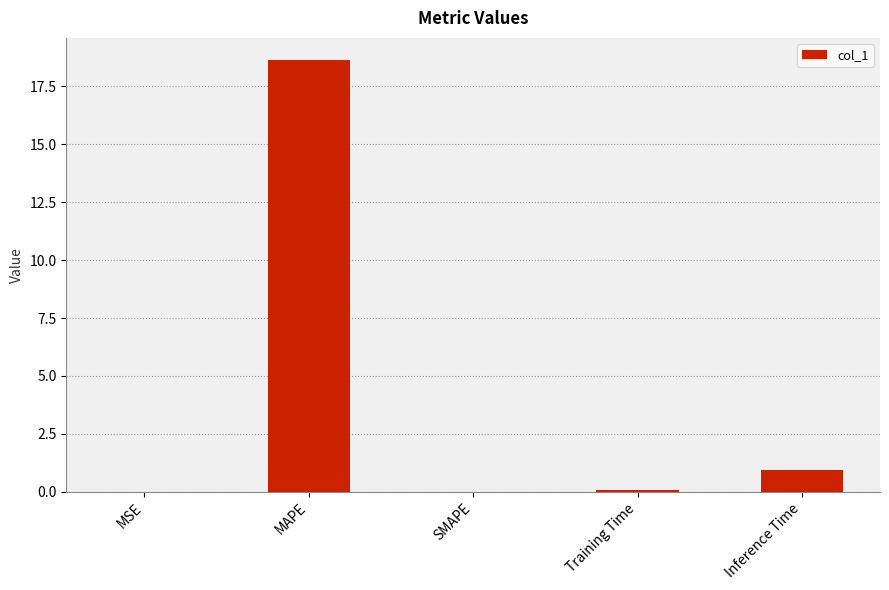

What is the average value?

3.9